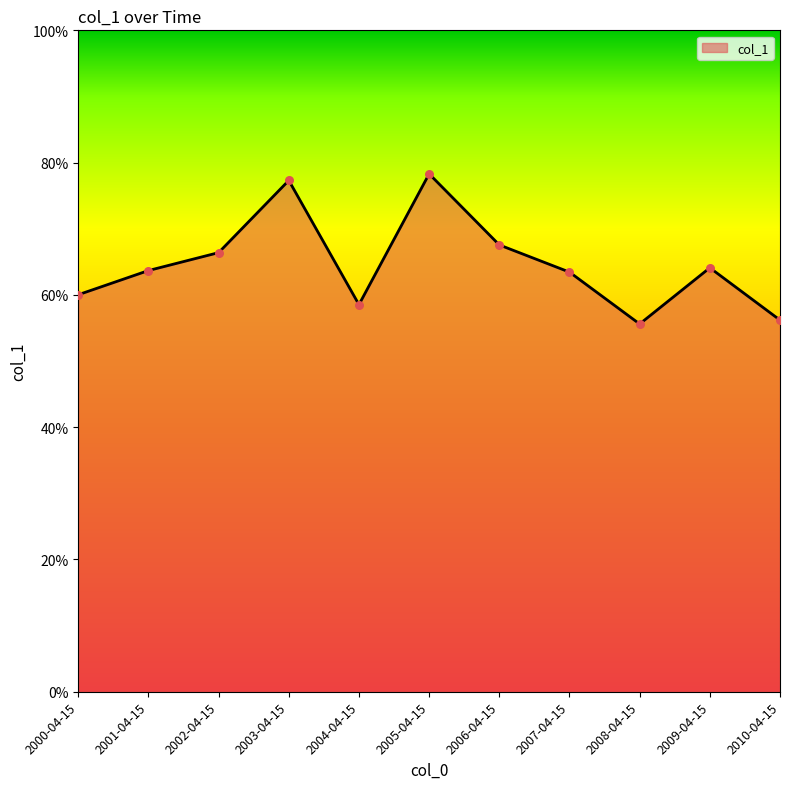

What is the change in value from 2006-04-15 to 2008-04-15?

-0.1